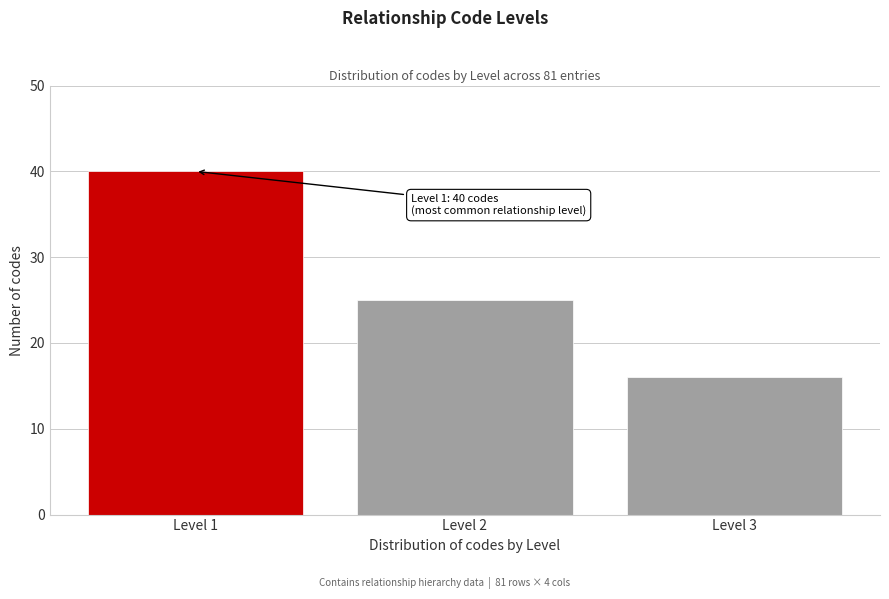

Reading left to right, transcribe all the data shown in this chart.

Level 1=40	Level 2=25	Level 3=16